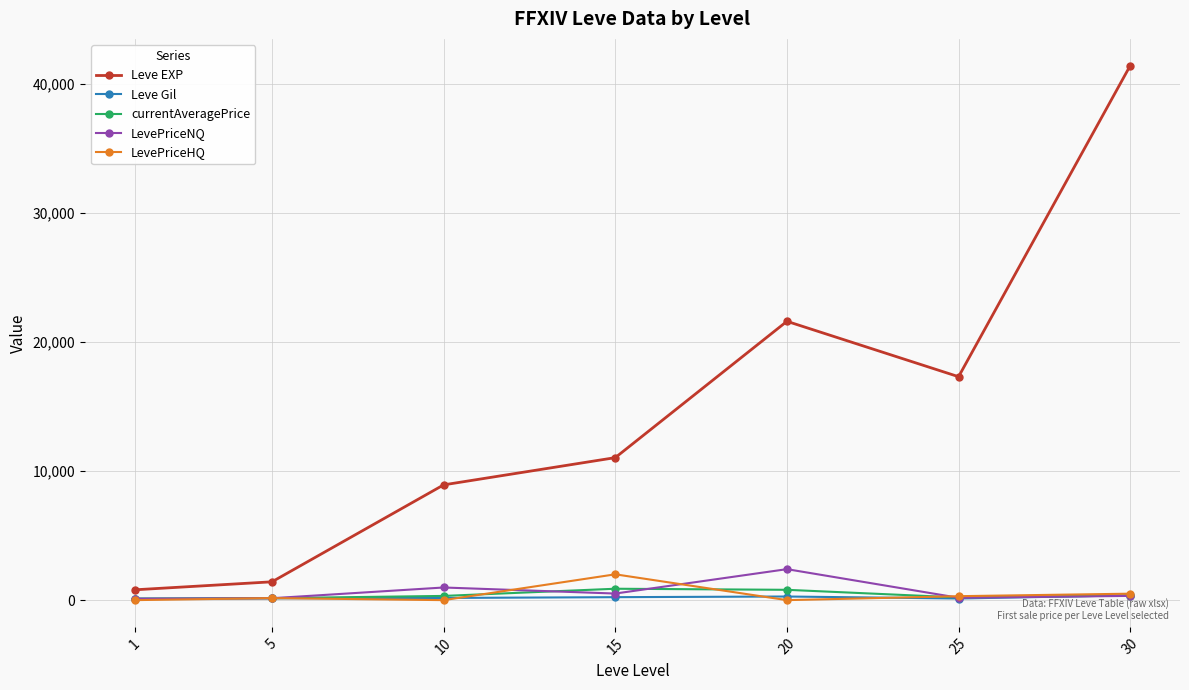

How many categories are shown in the chart?

7